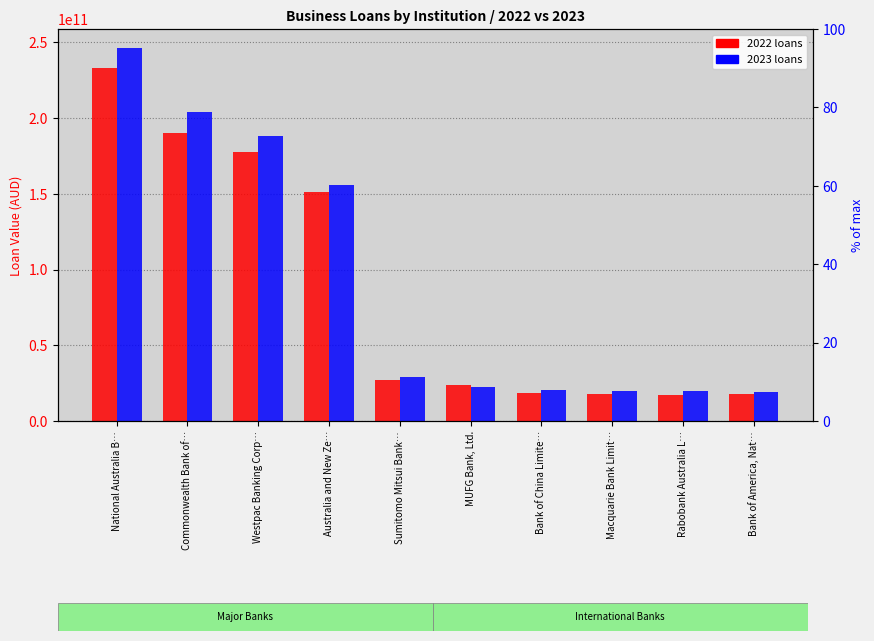

Between Westpac Banking Corp… and Bank of China Limite…, which series saw the biggest shift?

2023